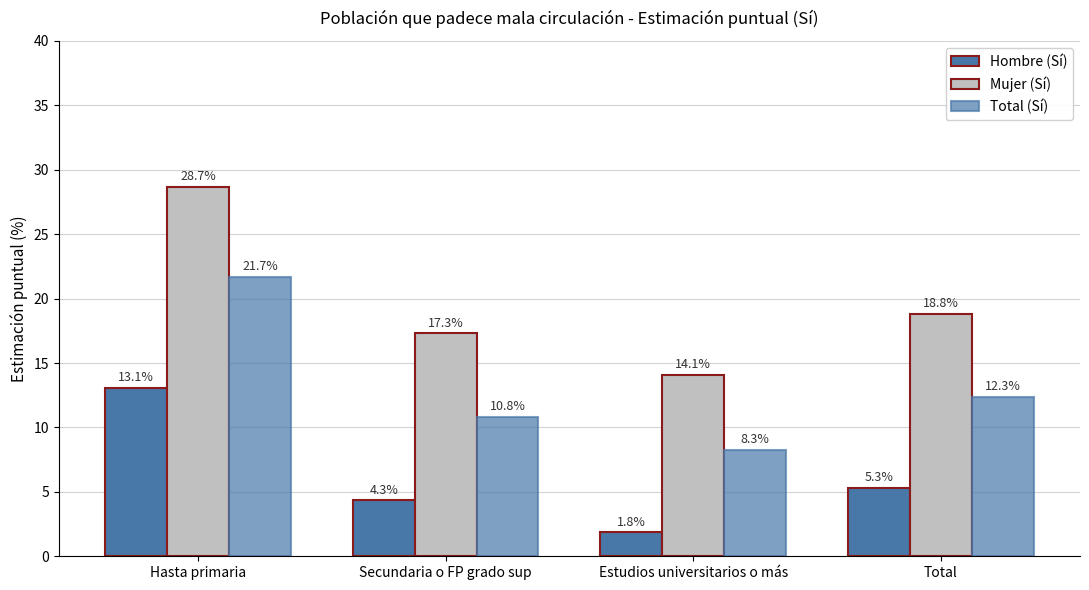

The value of Total (Sí) at Total is 12.3. True or false?

True